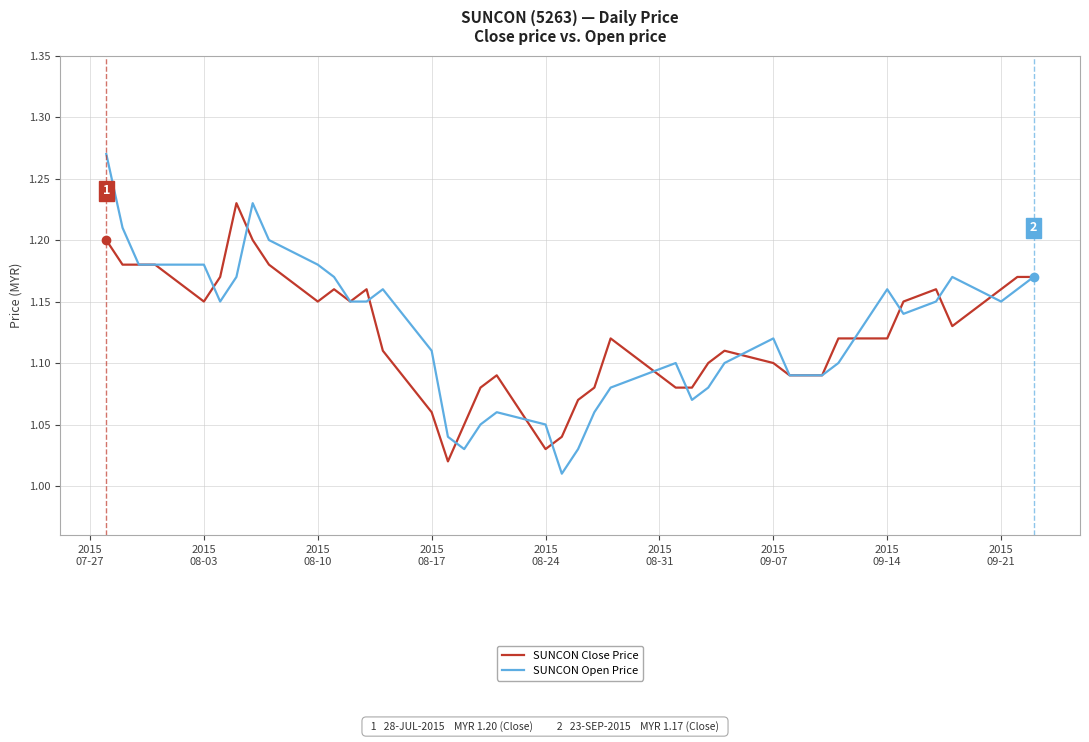

Which series has the largest range (max minus min)?

SUNCON Open Price